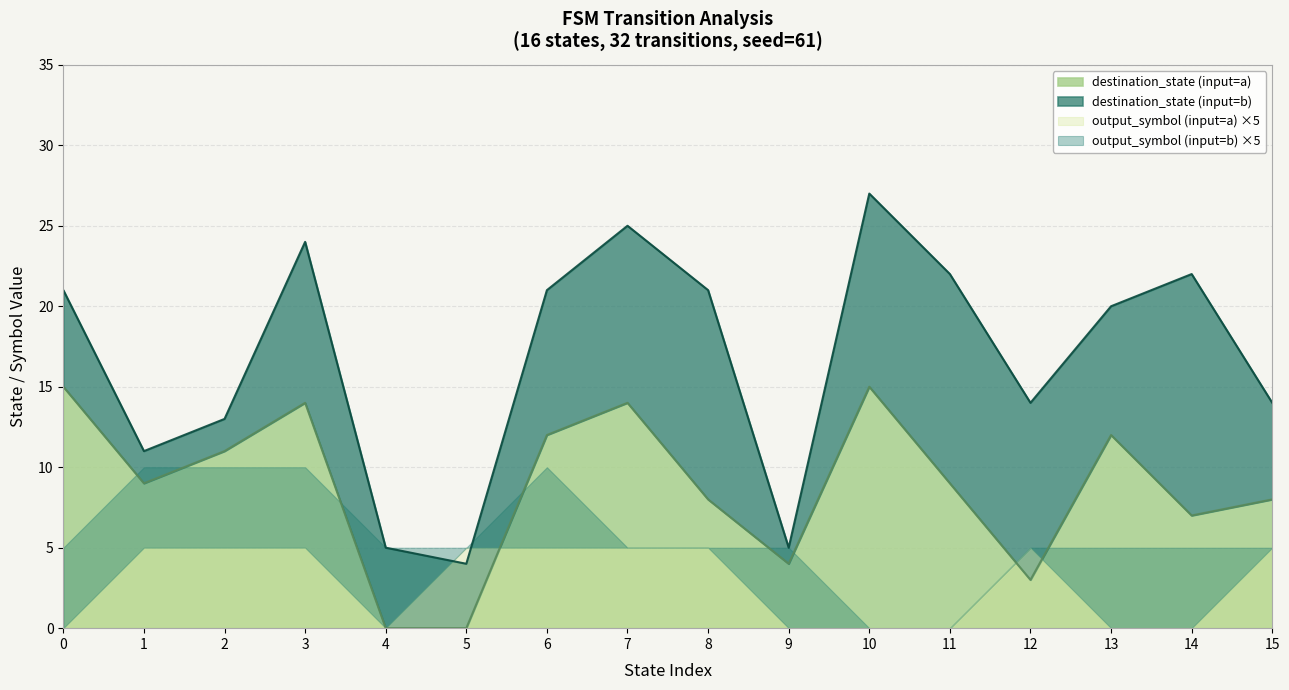

True or false: destination_state (input=a) has a value of 6 at 8.

False